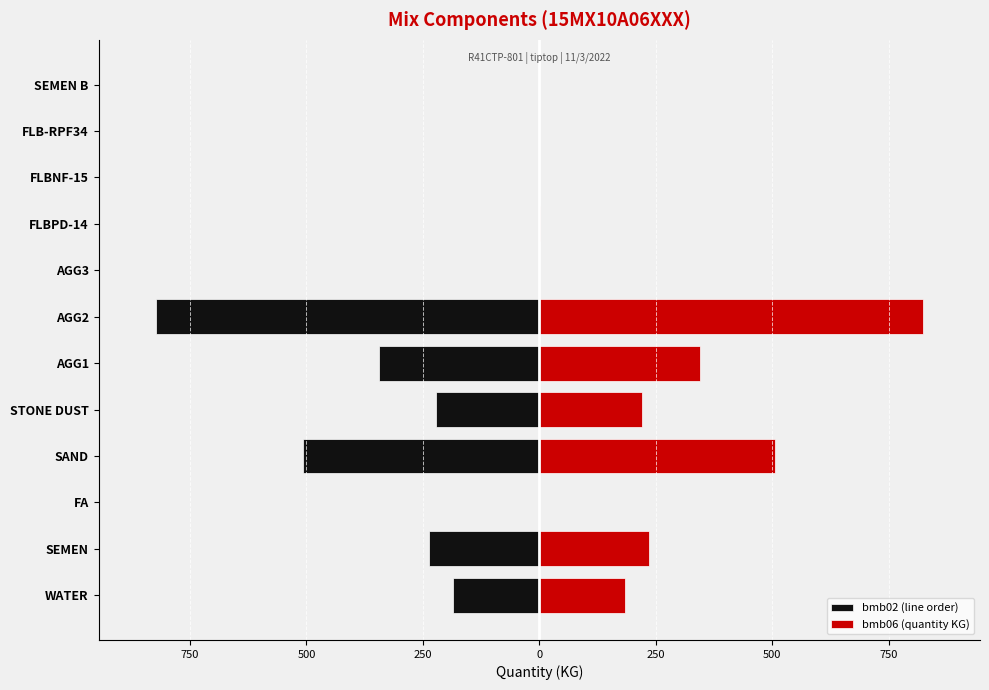

True or false: bmb02 (line order) has a value of -345.0 at AGG1.

True